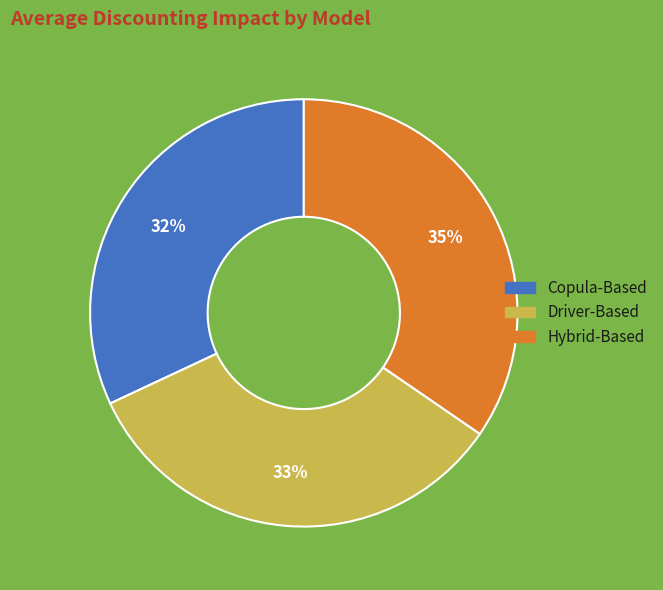

Which category has the biggest portion of the pie?

Hybrid-Based